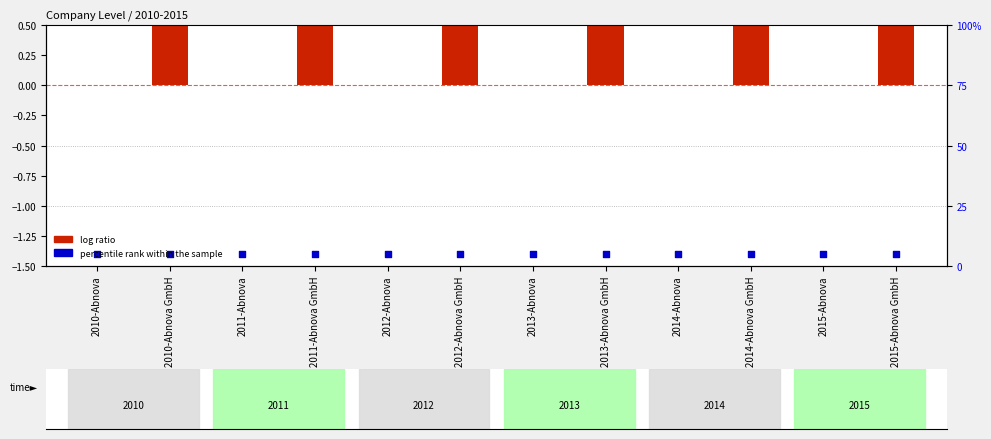

At which category is the sum across all series the highest?

2010-Abnova GmbH